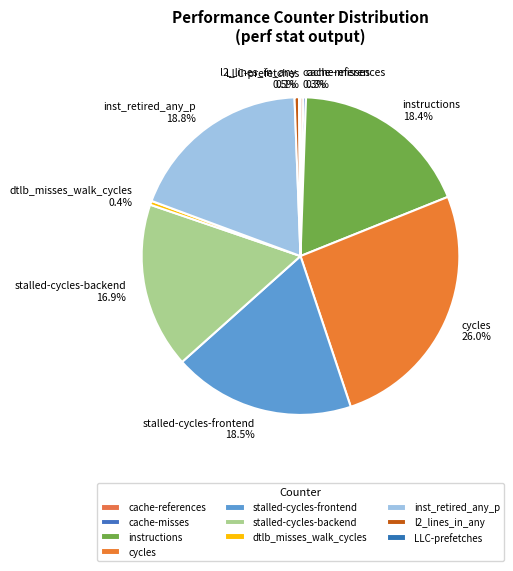

Is there any slice that represents more than half of the pie?

No